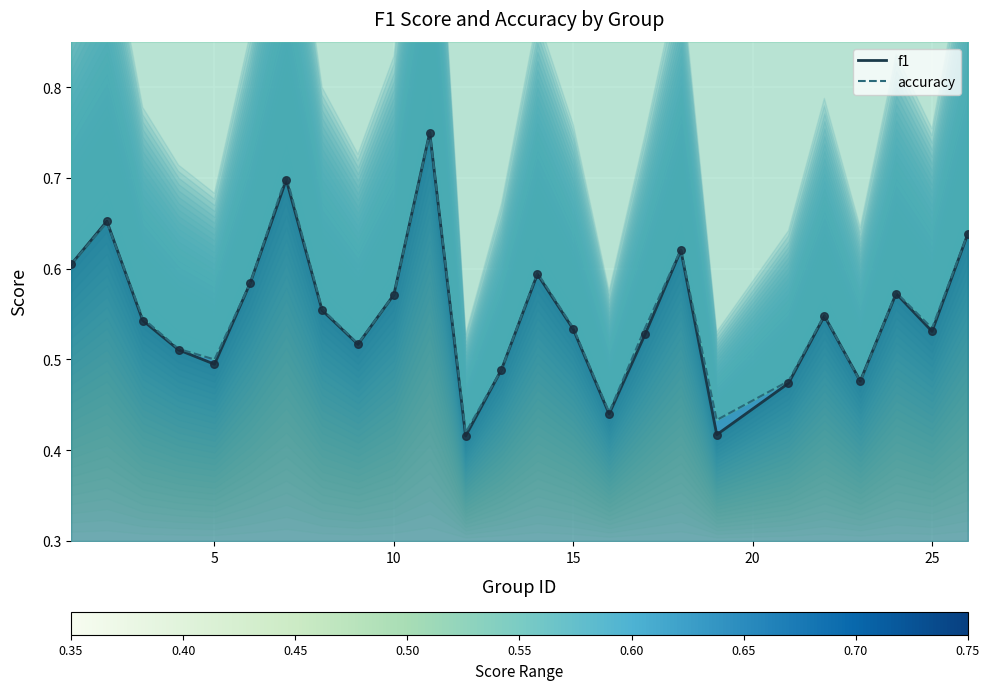

Which series has the largest Y range (max minus min)?

f1